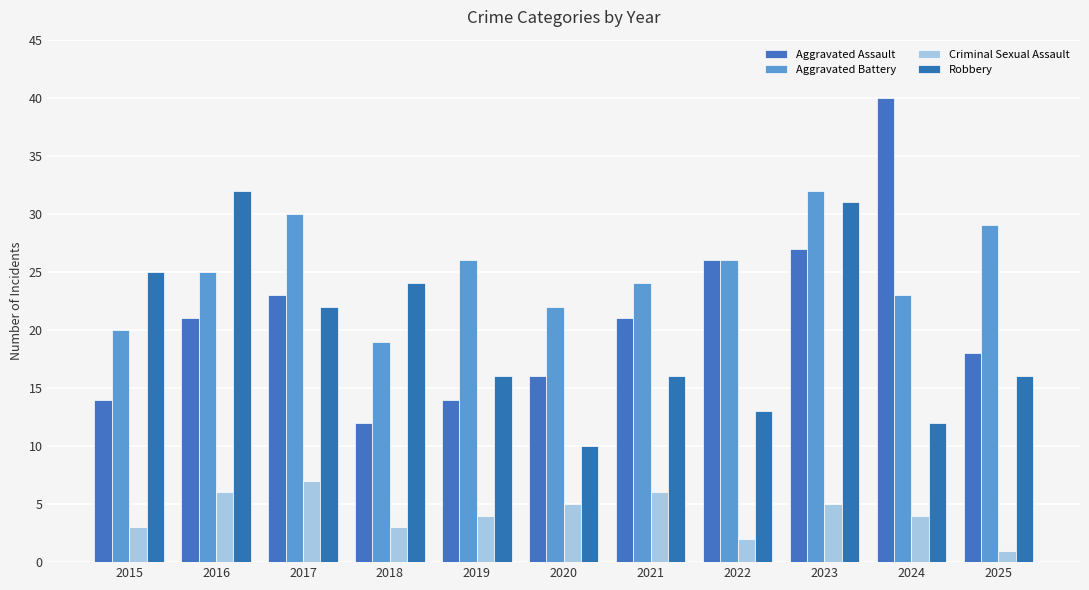

How many distinct data groups are displayed?

4